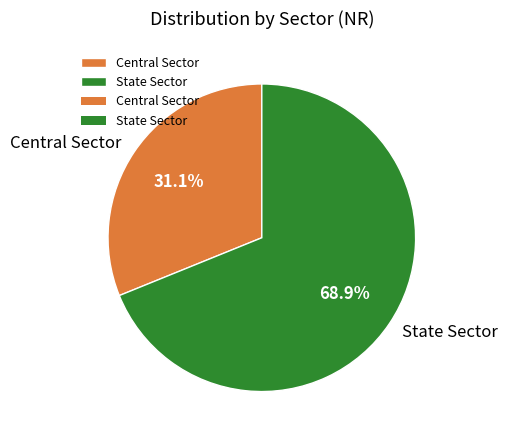

True or false: Central Sector accounts for 31% of the total.

True